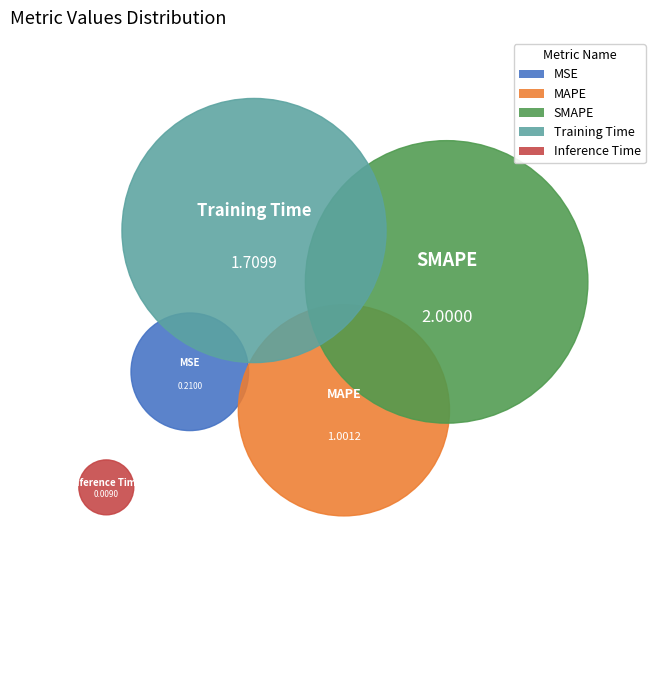

Does any single category account for the majority?

No